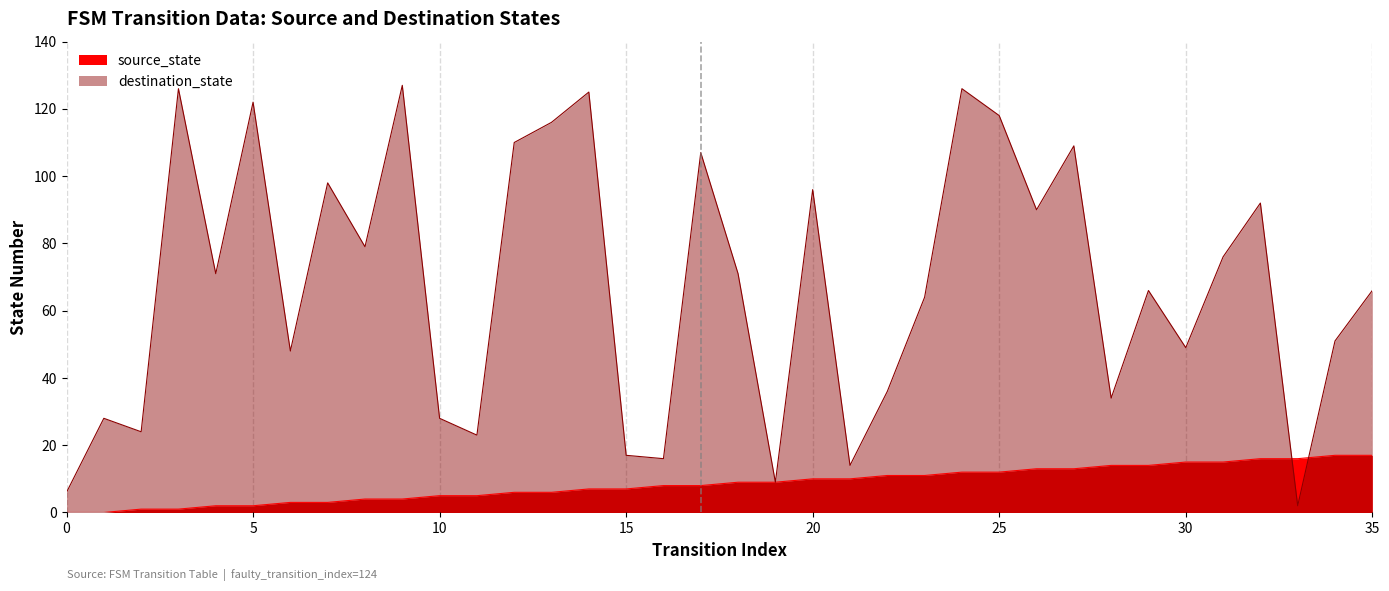

Rank the series by their average value, from highest to lowest.

destination_state, source_state